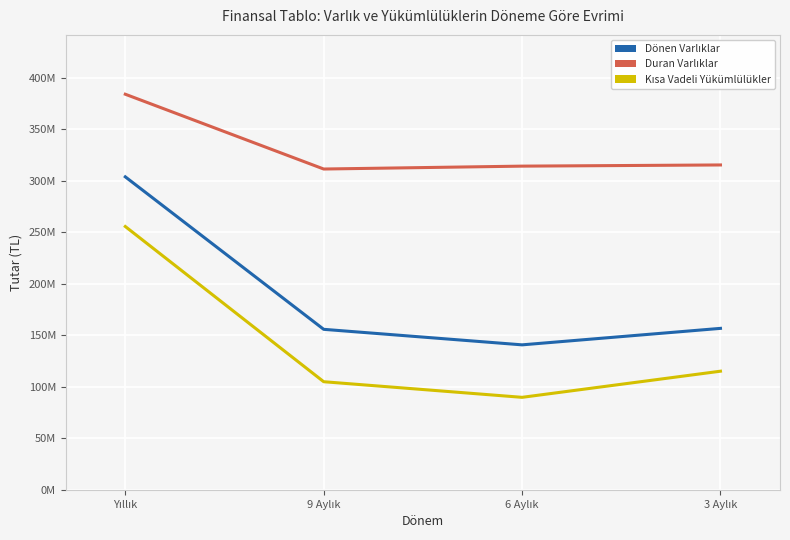

The Kısa Vadeli Yükümlülükler series shows 89759809 at 6 Aylık. True or false?

True